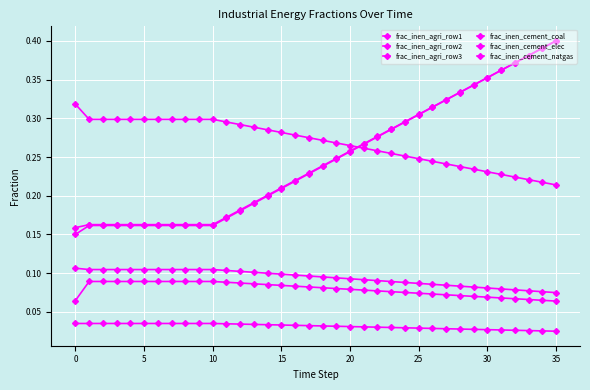

How many lines are shown in the chart?

6